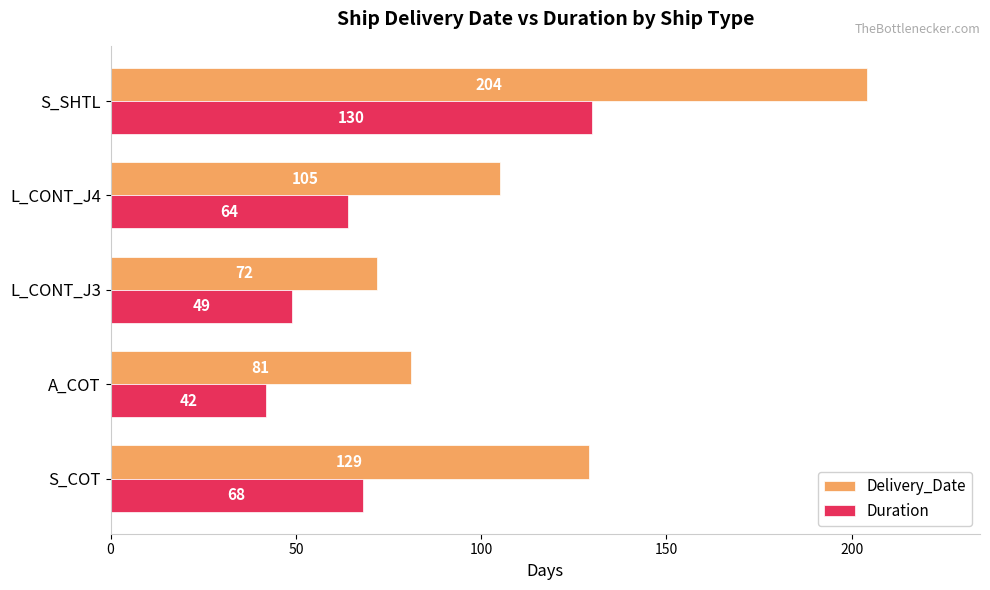

What is the difference between the second highest and minimum values in the Duration series?

26